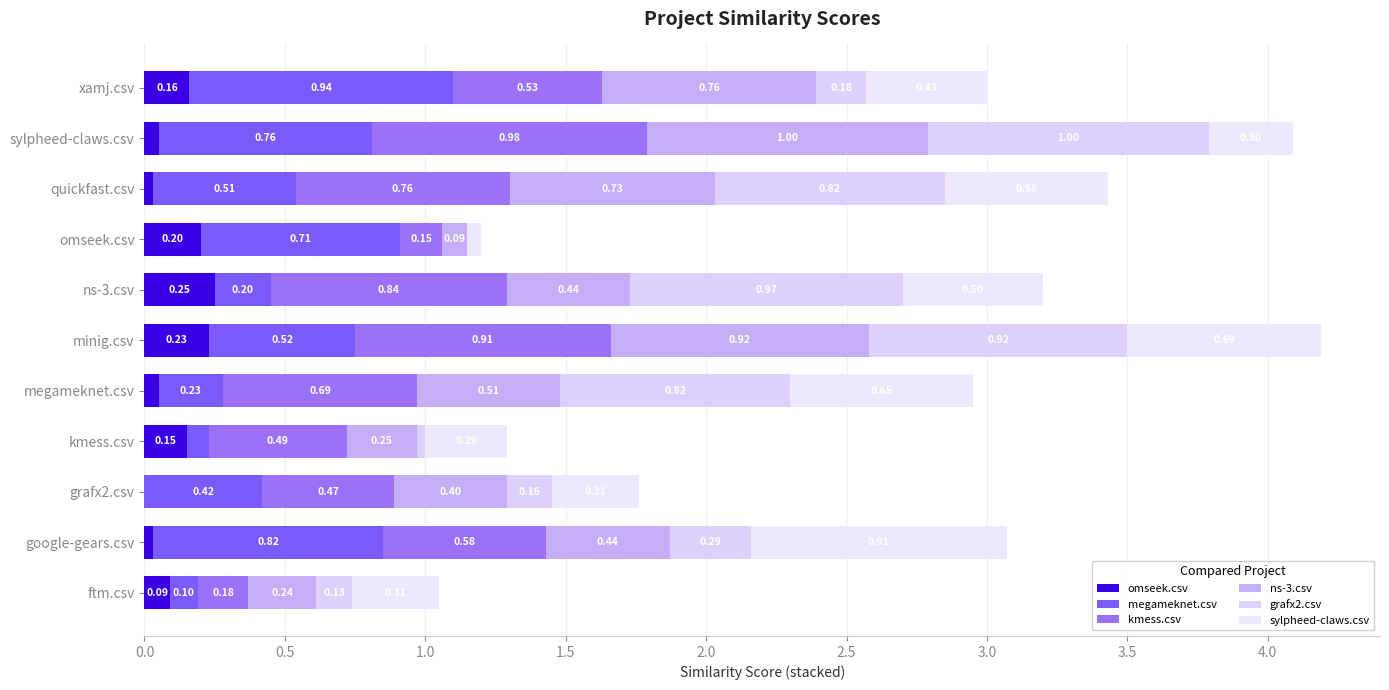

Count the number of categories in the chart.

11